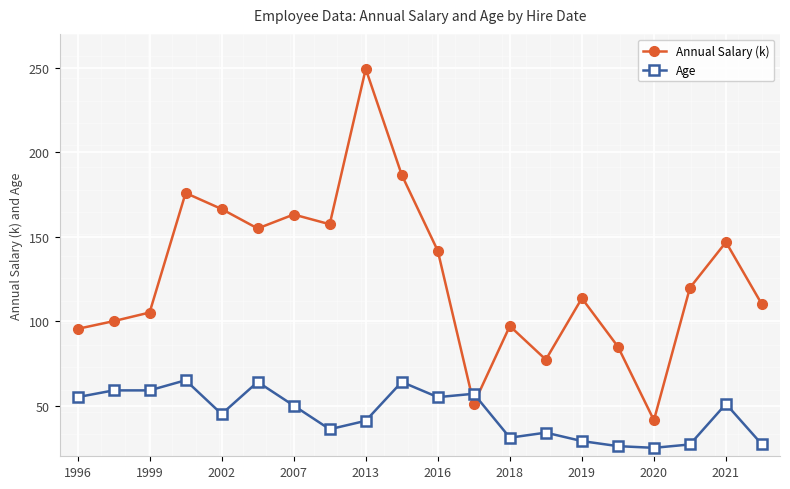

How many lines are shown in the chart?

2